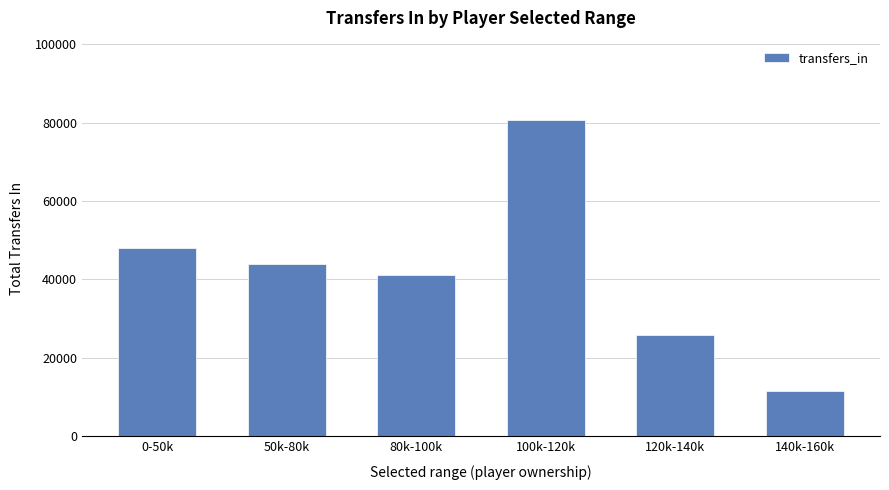

What is the change in value from 50k-80k to 140k-160k?

-32299